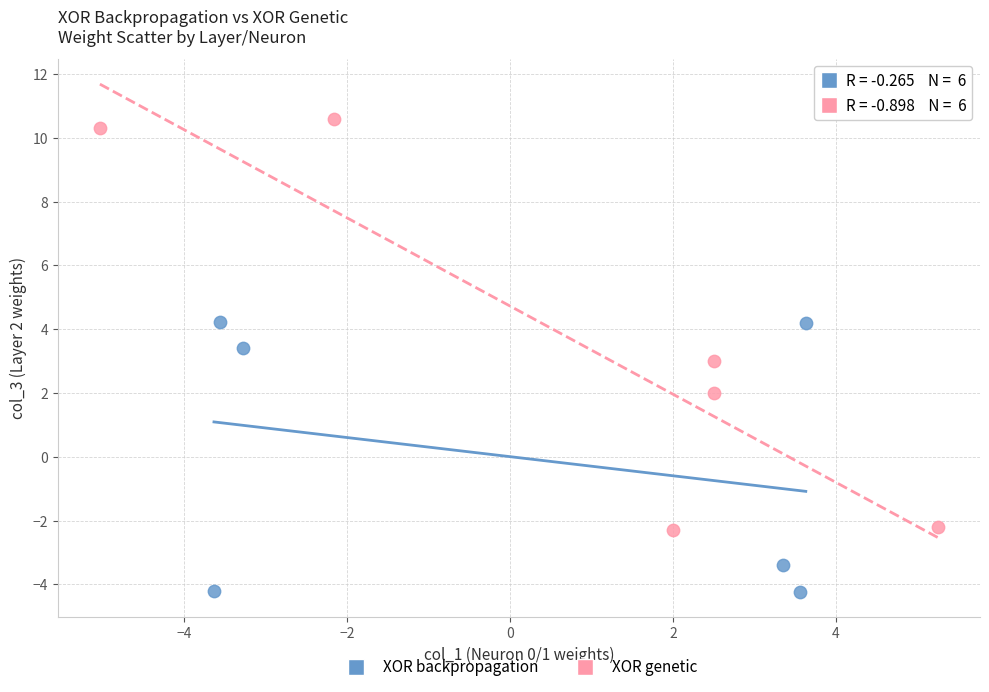

Which series contains the lowest Y value?

XOR backpropagation